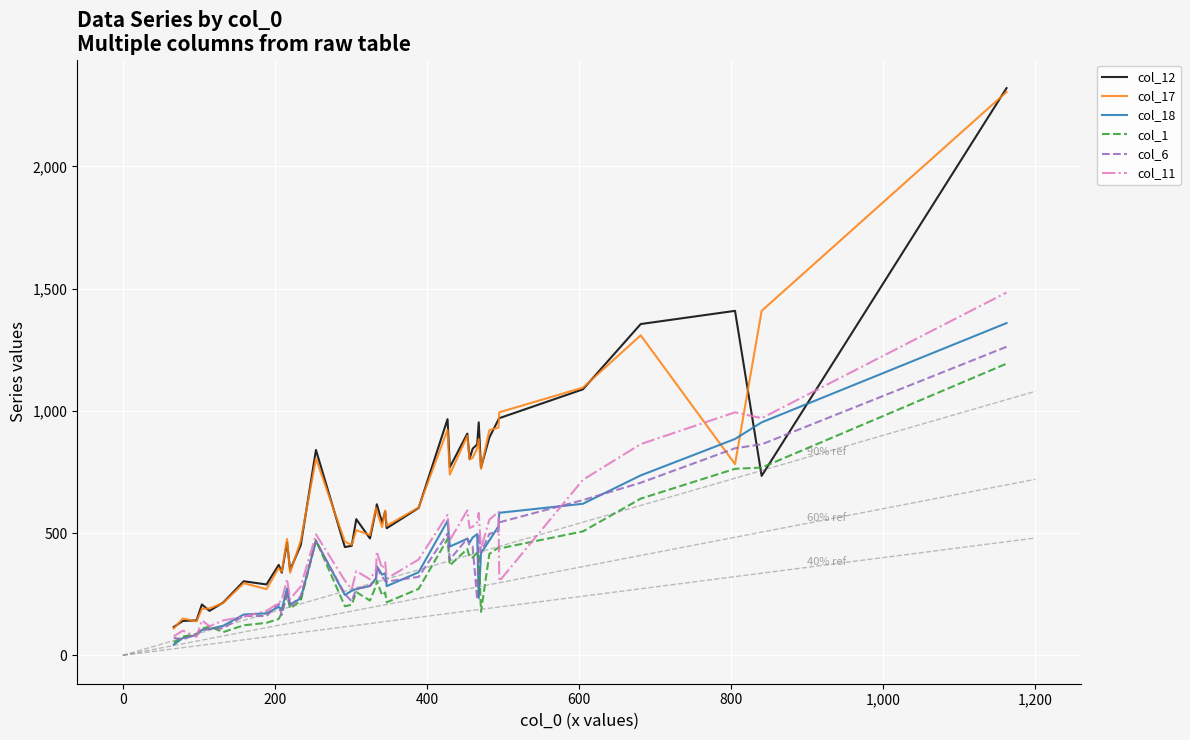

After their last crossing, which series has the higher values: col_17 or col_18?

col_17